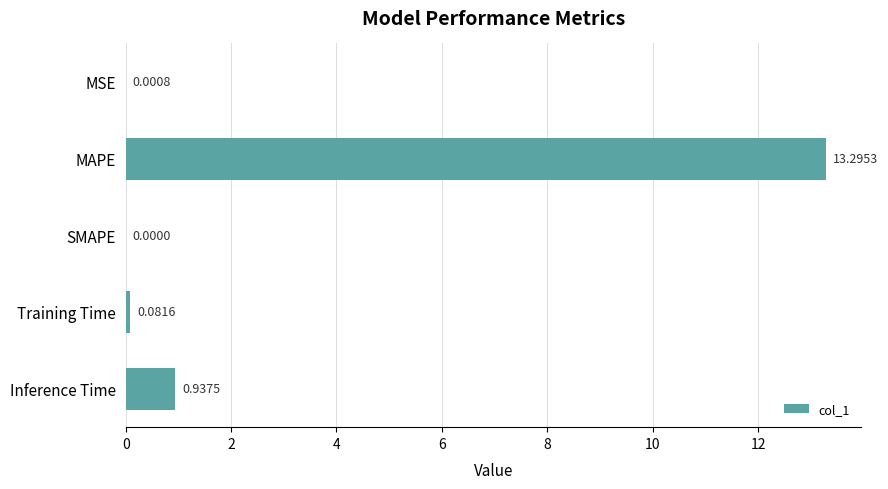

Which has a higher value, MAPE or Training Time?

MAPE